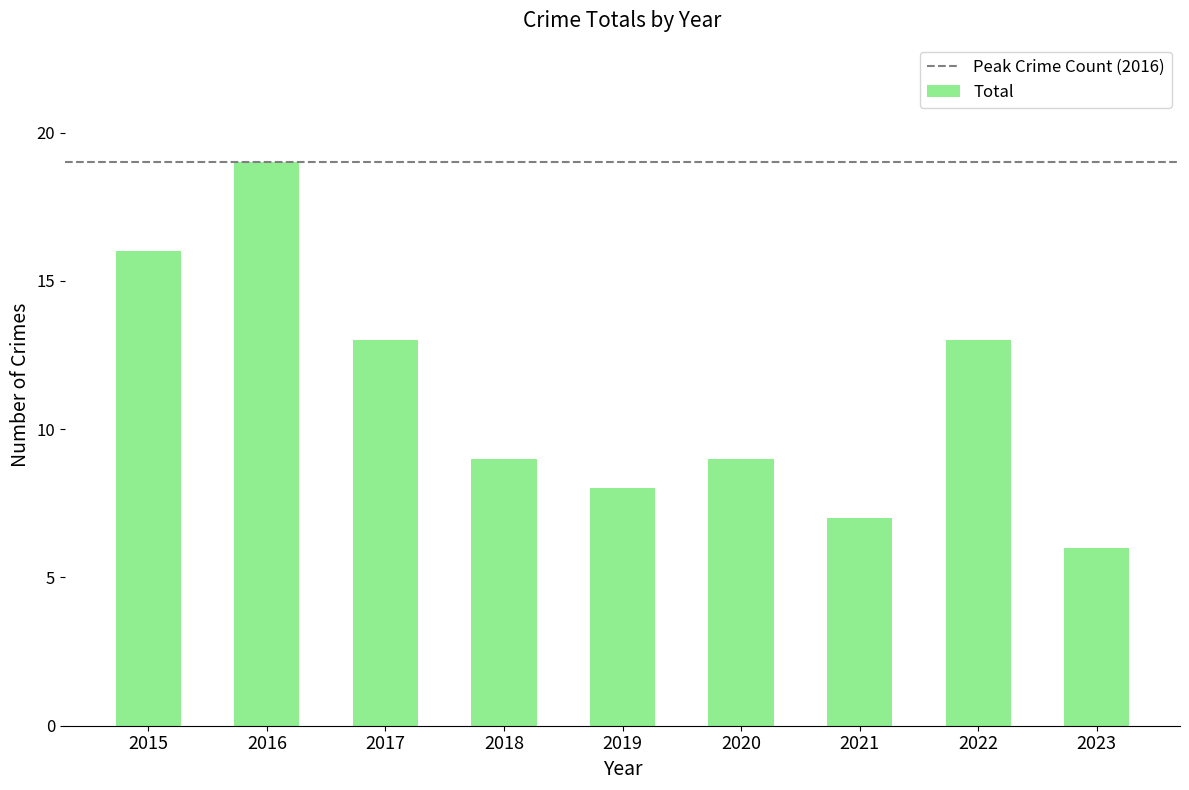

What is the ratio of the value at 2022 to the value at 2016?

0.7